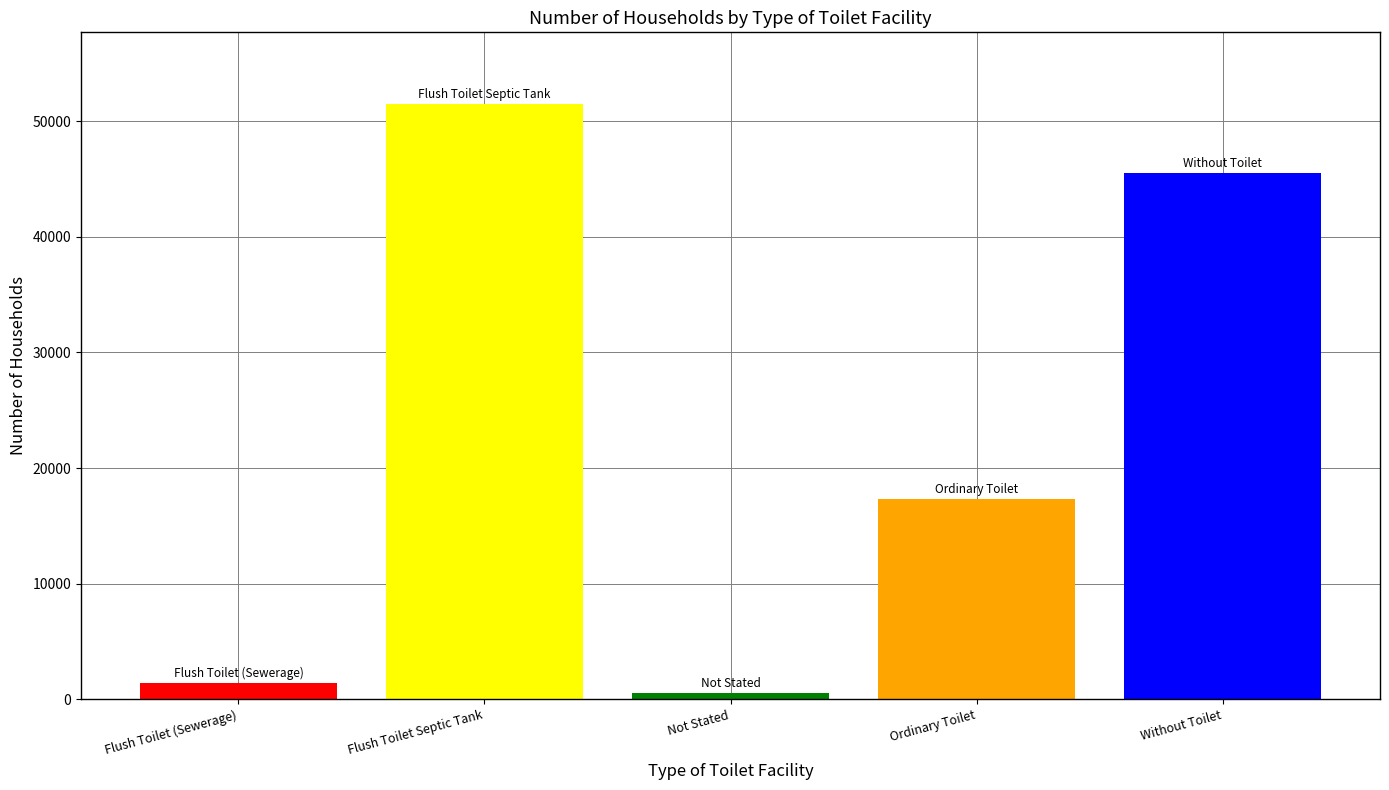

Reading left to right, what are all the values shown in this chart?

Flush Toilet (Sewerage)=1389	Flush Toilet Septic Tank=51511	Not Stated=571	Ordinary Toilet=17342	Without Toilet=45534